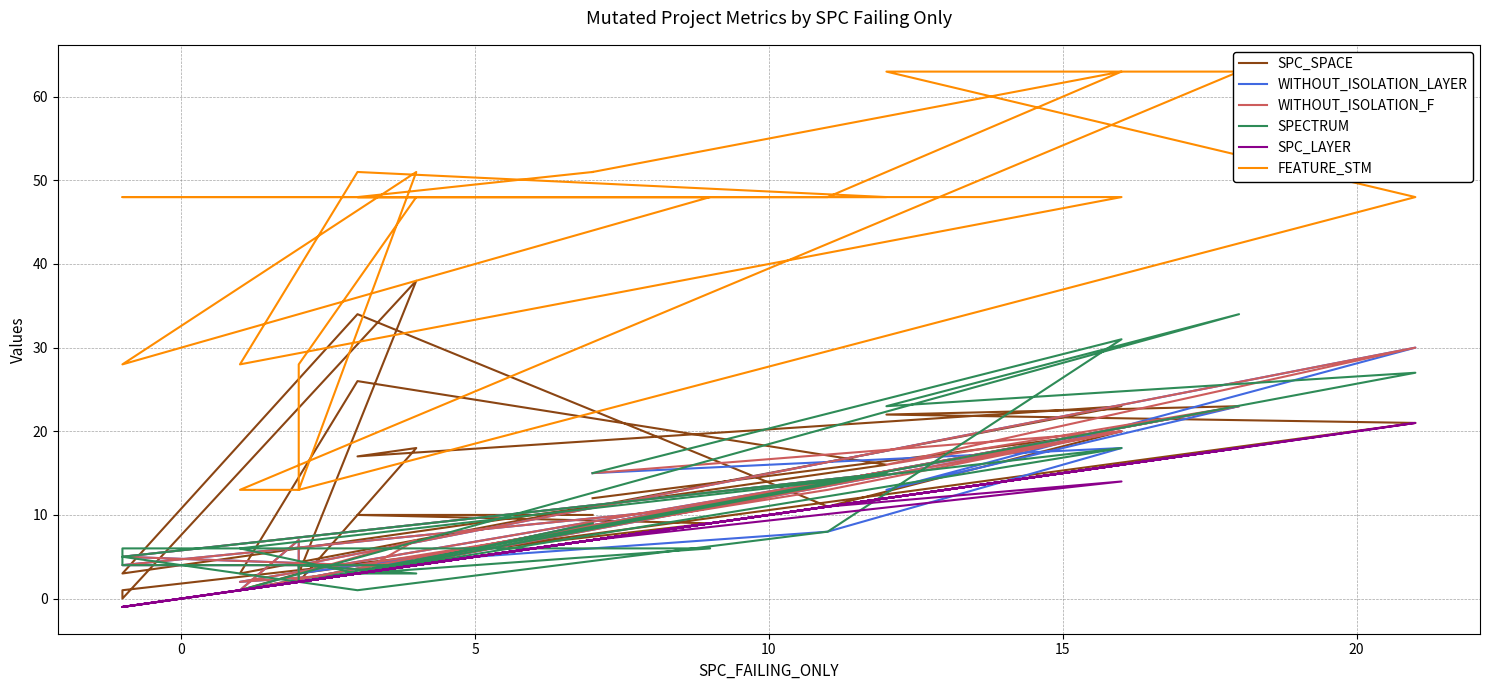

True or false: FEATURE_STM and WITHOUT_ISOLATION_F cross at least once.

False